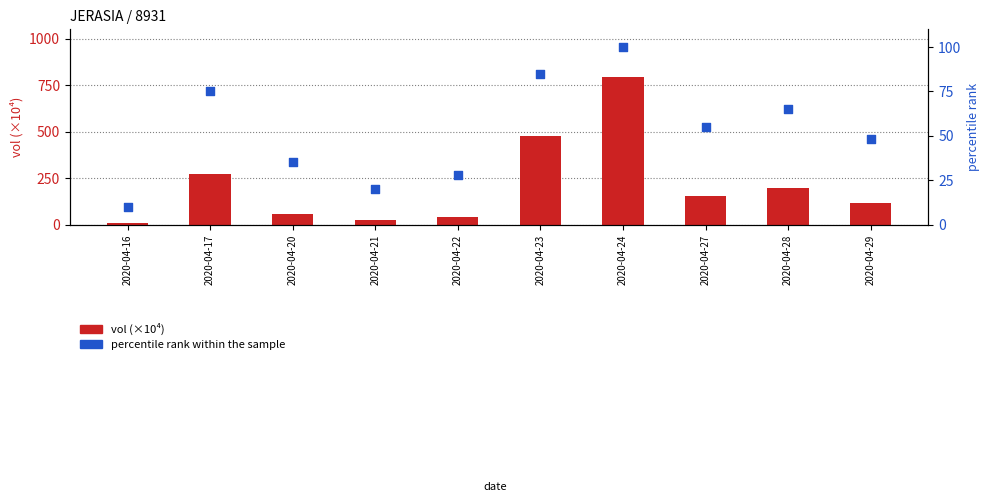

Which series contains the highest Y value?

vol (×10⁴)